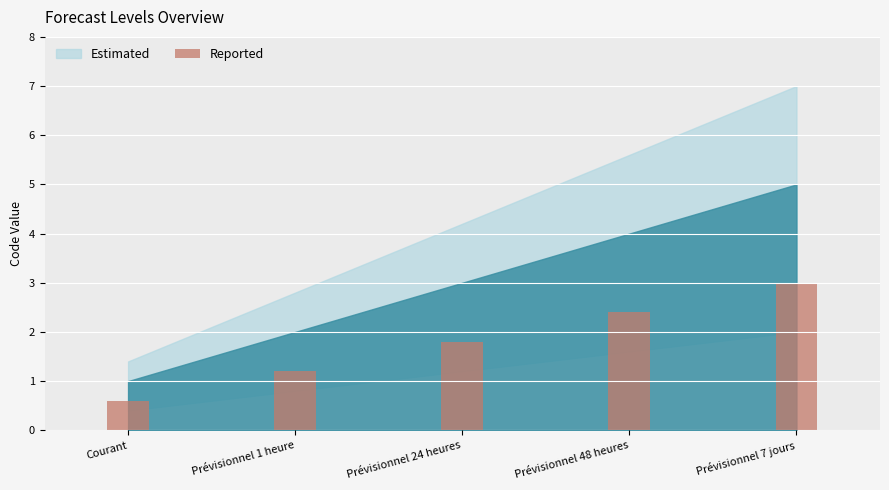

How many groups of bars are there?

5